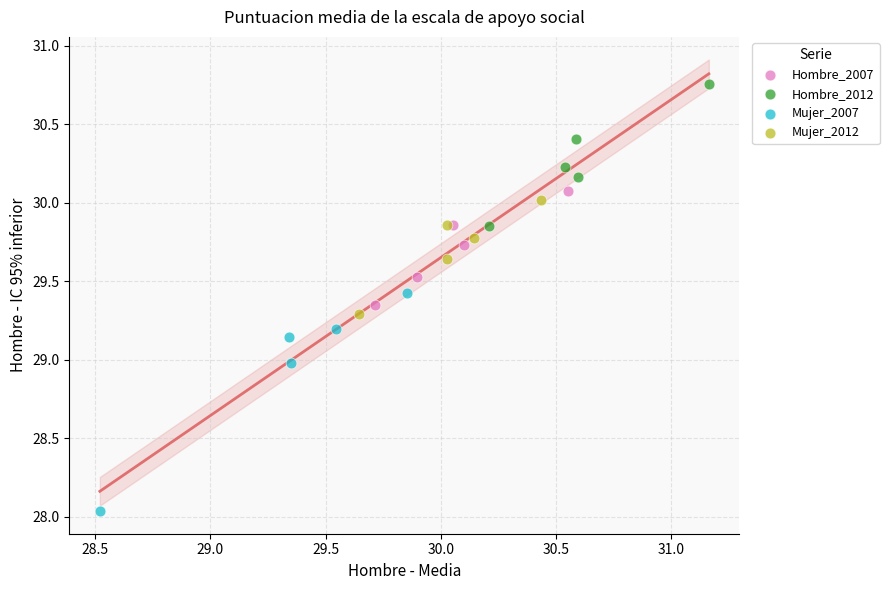

Which series reaches the maximum Y coordinate?

Hombre_2012